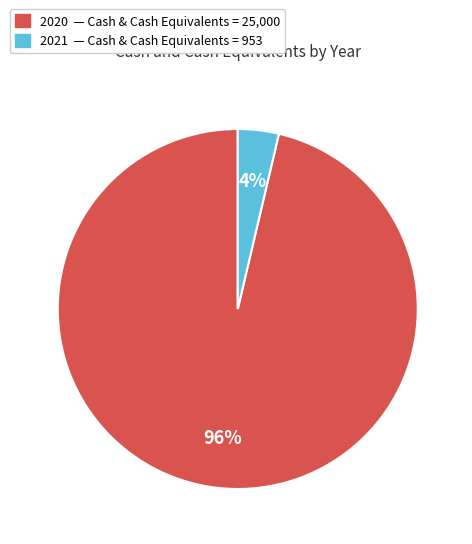

Which has a higher value, 2020 or 2021?

2020